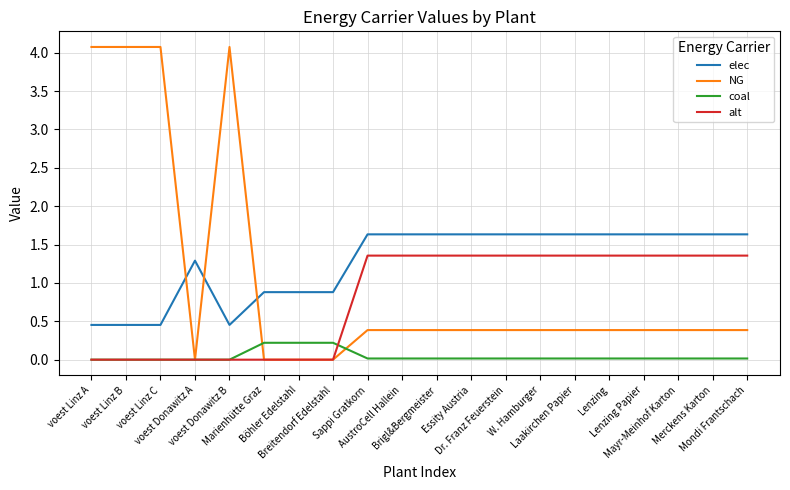

True or false: elec and coal cross at least once.

False